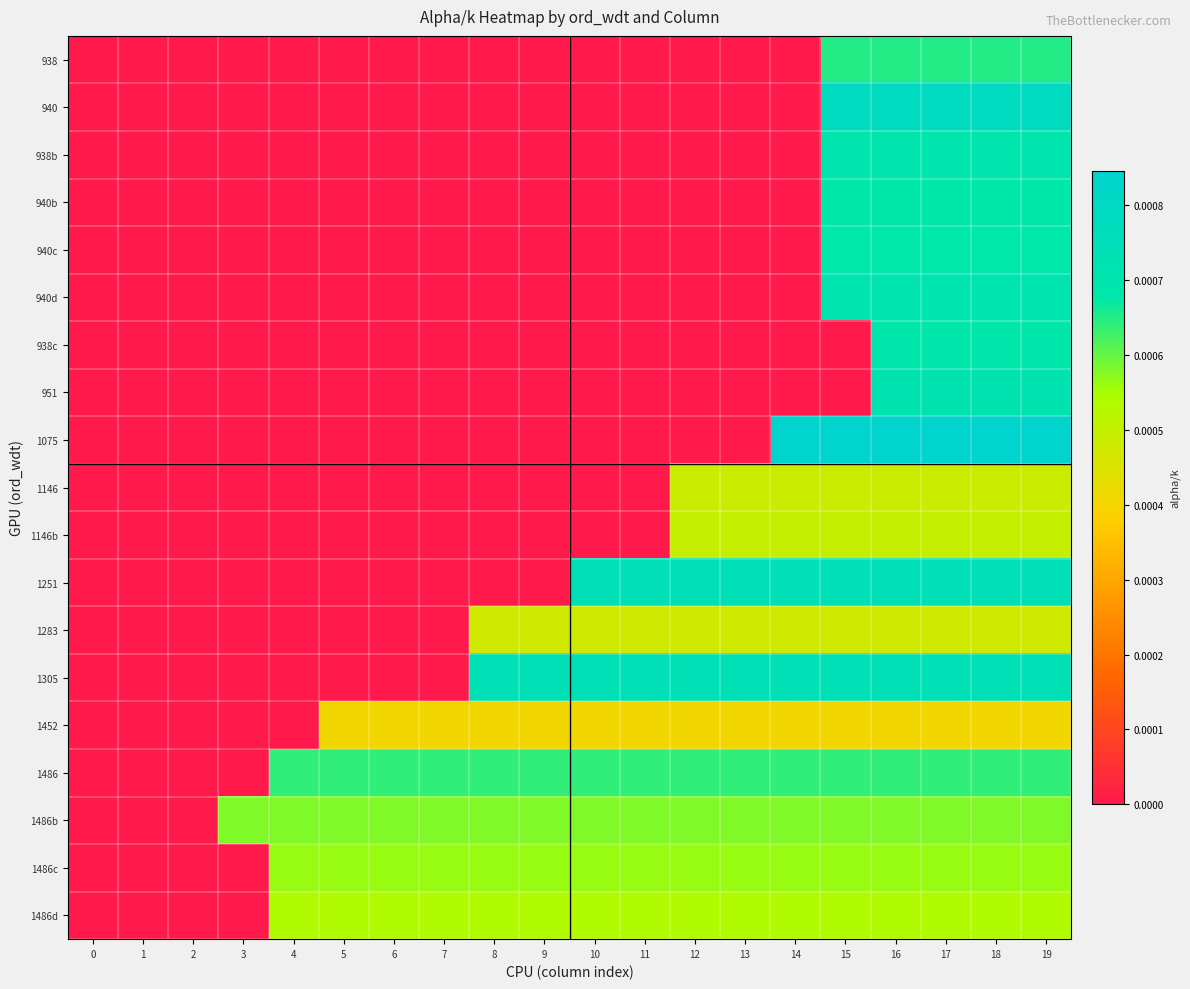

Which series has the widest spread of values?

1075